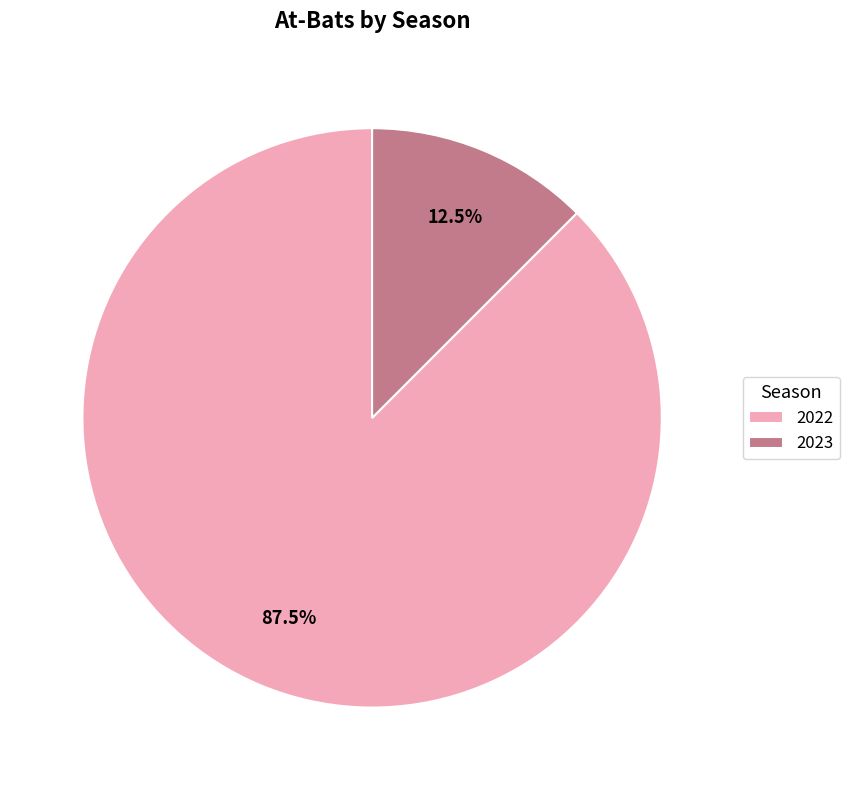

Which category accounts for the majority?

2022